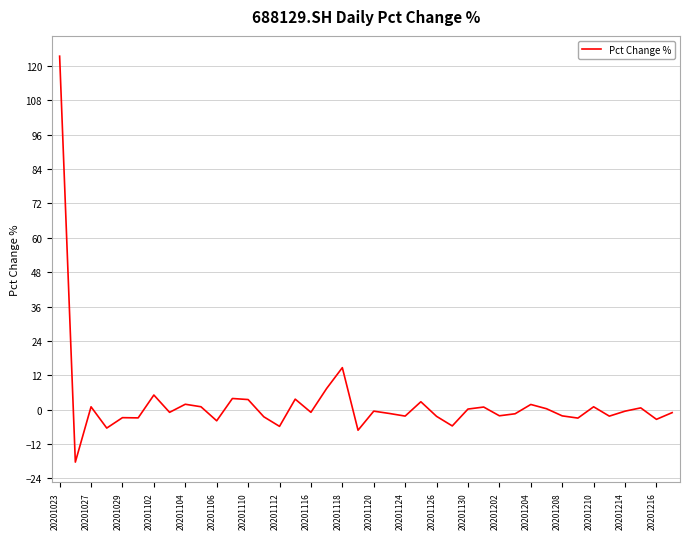

What is the smallest value displayed?

-18.3